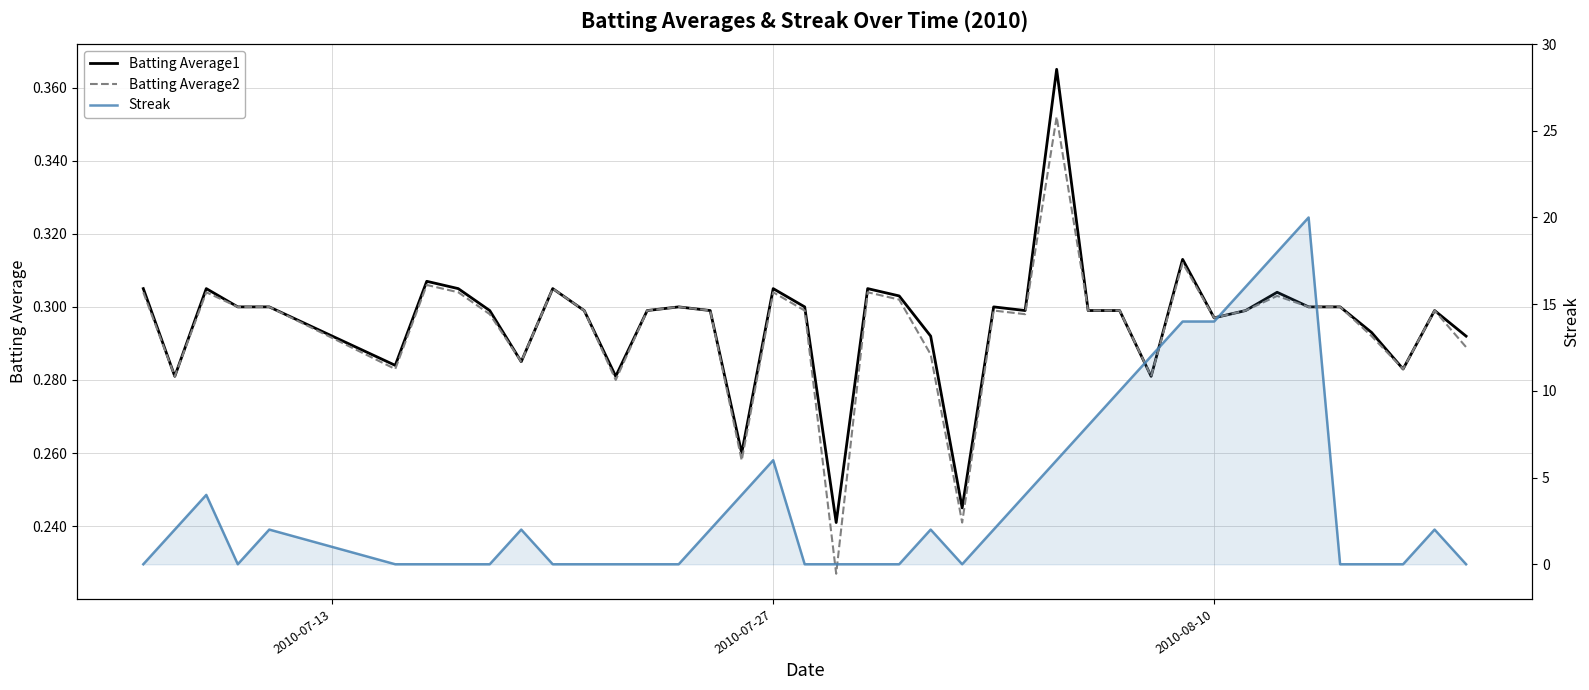

What is the lowest value of the Batting Average1 series?

0.2